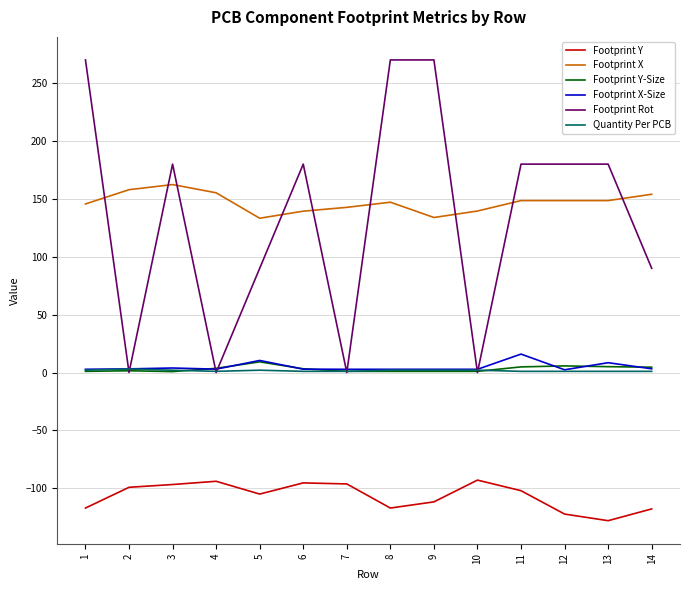

Between 1 and 5, which series saw the biggest shift?

Footprint Rot